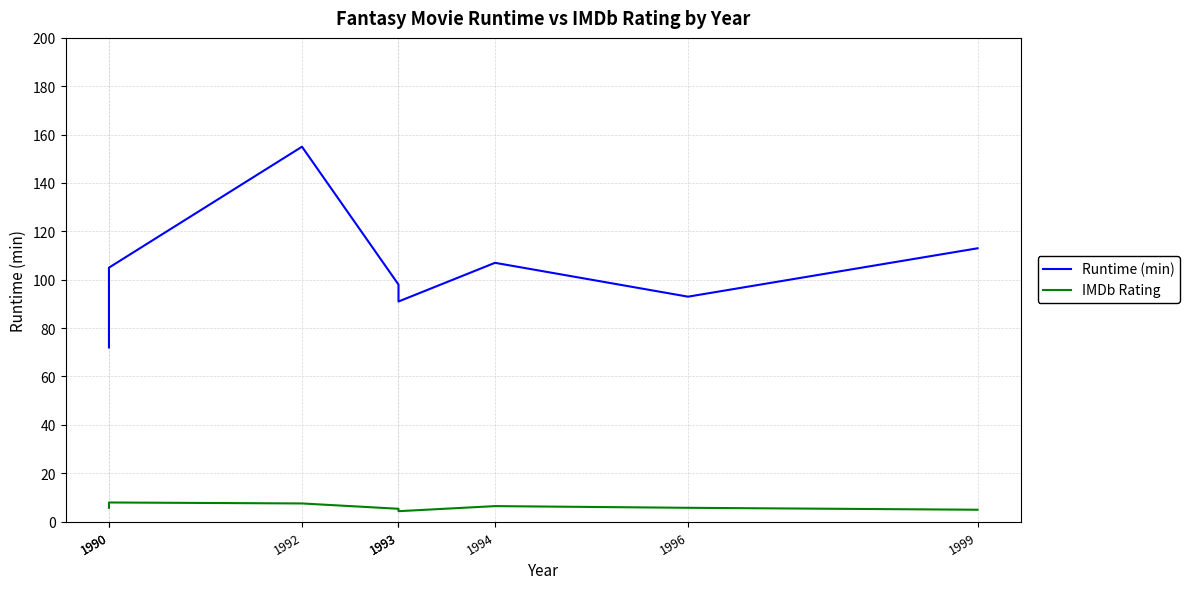

True or false: IMDb Rating has a value of 7.5 at 1992.

True